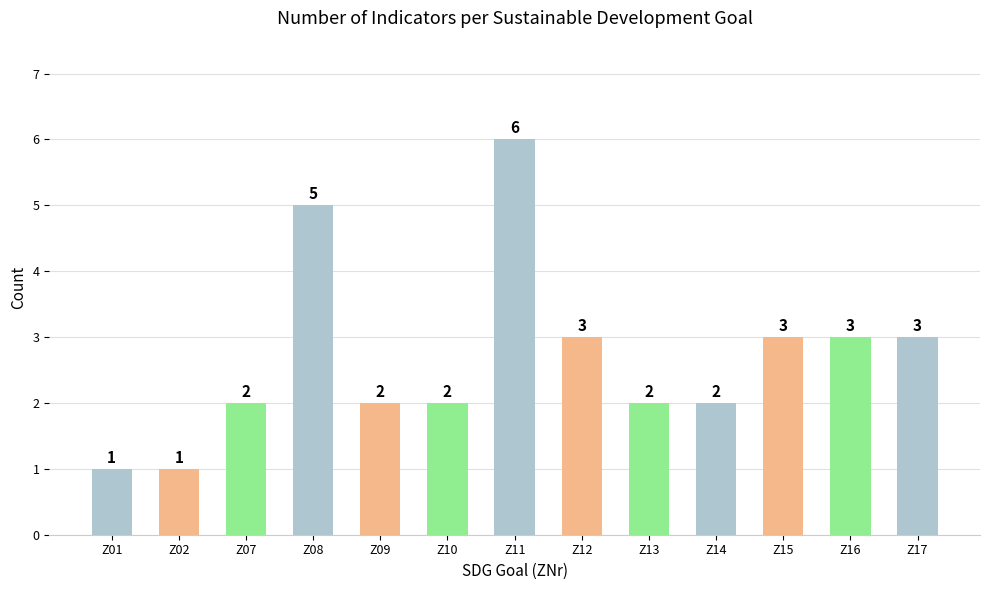

Count the values in the range 2 to 3.

9